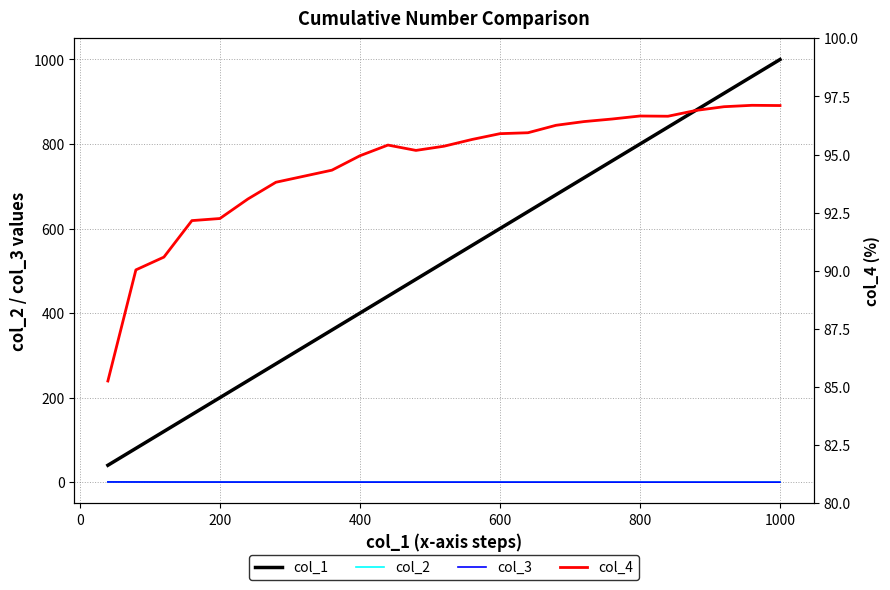

Which series ends up on top after the final intersection of col_4 and col_1?

col_1